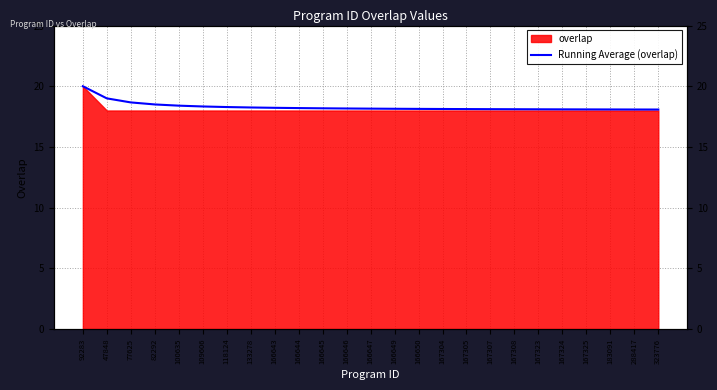

Reading right to left, transcribe all the data shown in this chart.

323776=18.1	288417=18.1	183091=18.1	167325=18.1	167324=18.1	167323=18.1	167308=18.1	167307=18.1	167305=18.1	167304=18.1	166650=18.1	166649=18.1	166647=18.2	166646=18.2	166645=18.2	166644=18.2	166643=18.2	133278=18.2	118124=18.3	109606=18.3	100635=18.4	82292=18.5	77625=18.7	47848=19.0	92283=20.0